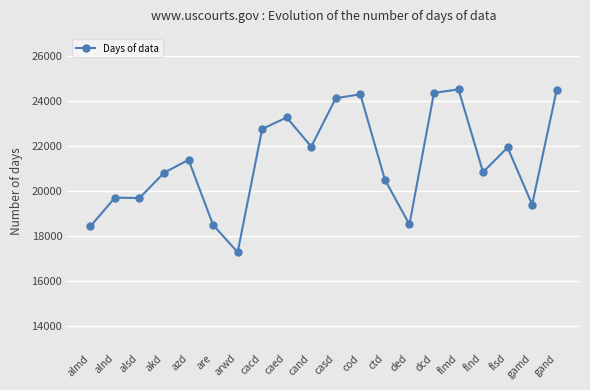

Count the number of categories in the chart.

20